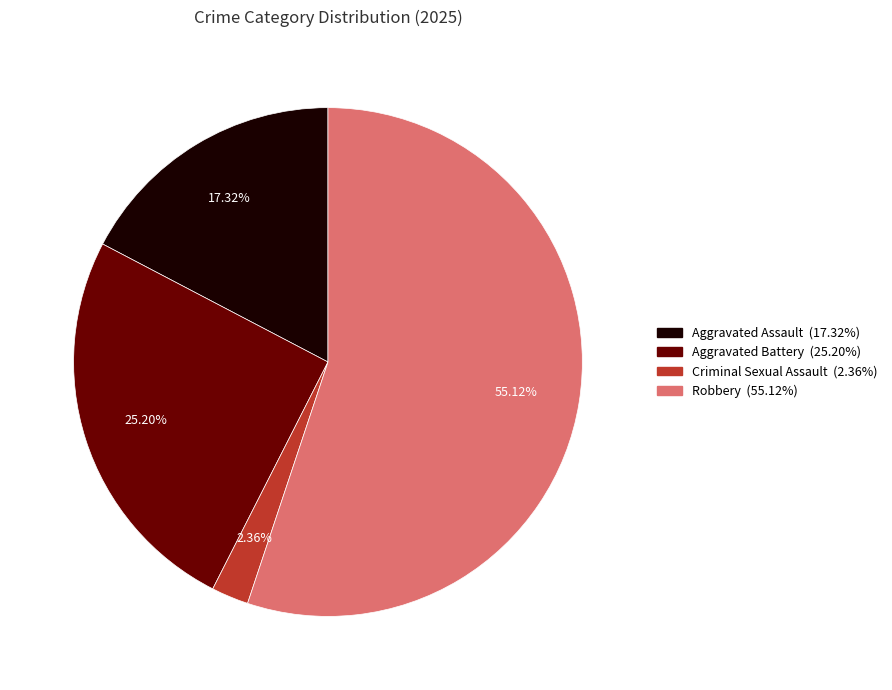

What is the smallest slice in the pie chart?

Criminal Sexual Assault